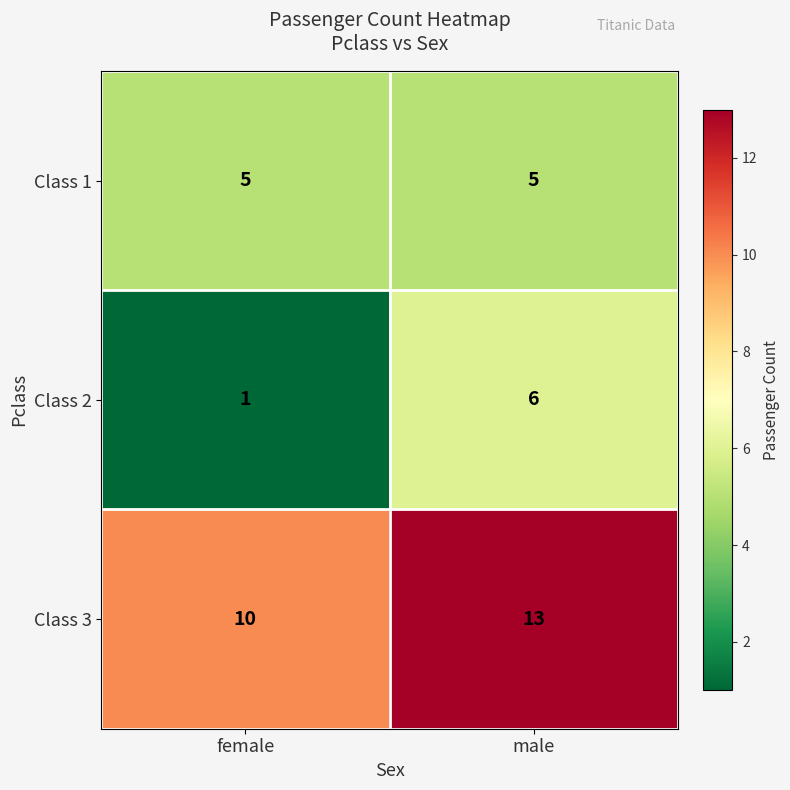

Which series has the largest total across all categories?

Class 3